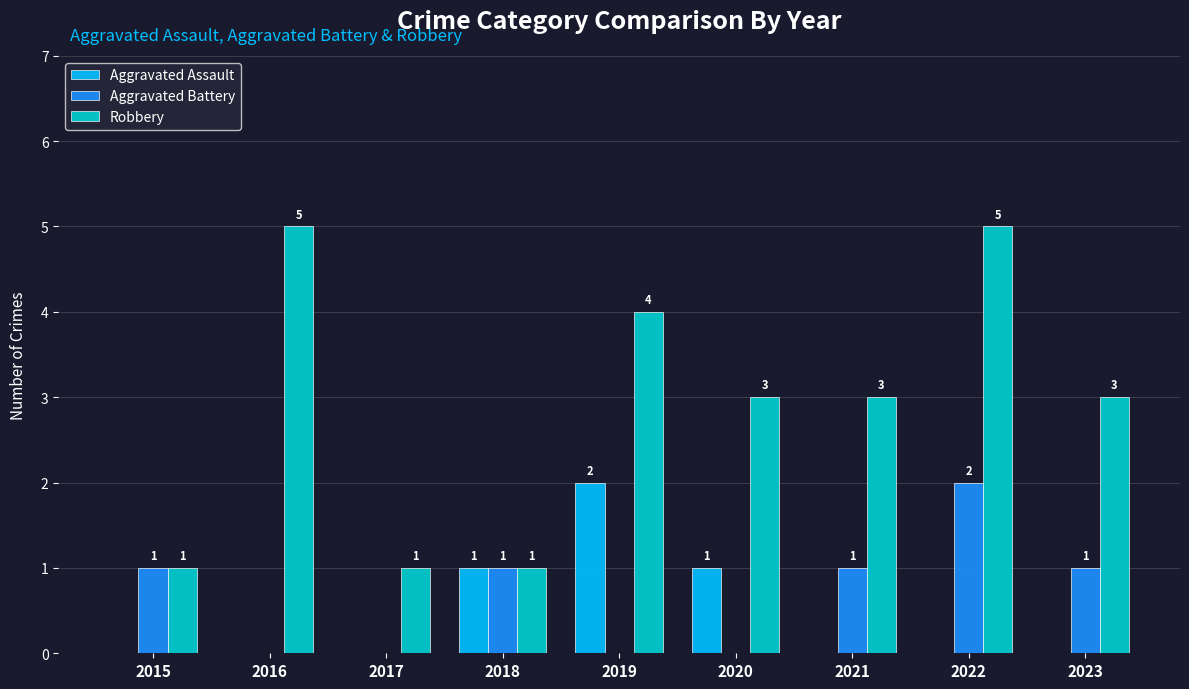

Which series changed the most between 2015 and 2016?

Robbery